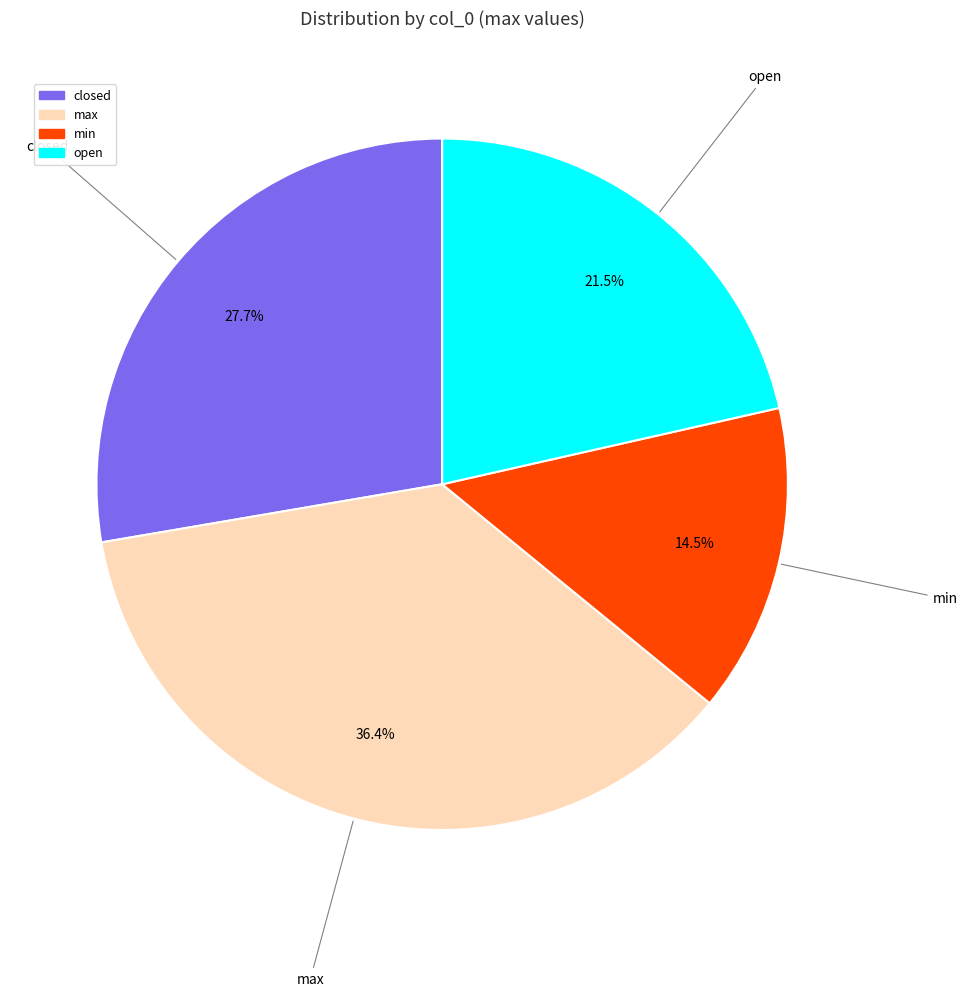

Count the number of slices in the pie.

4